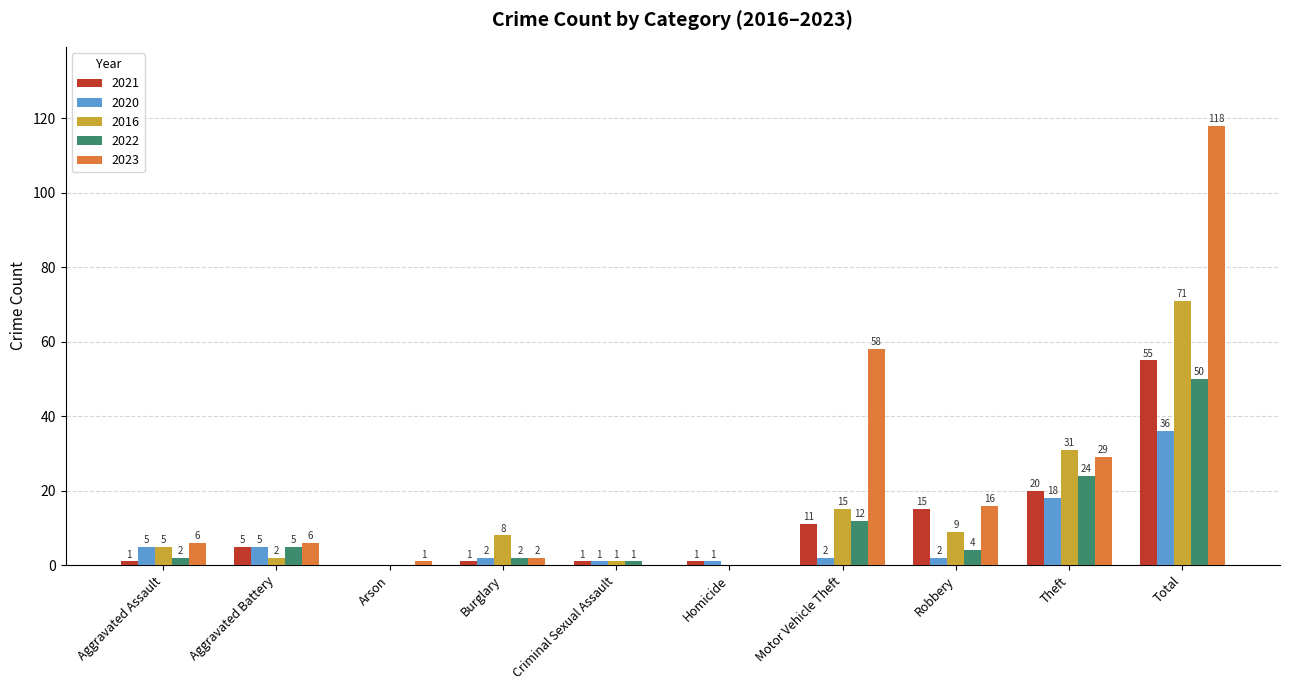

What are all the series names shown in the legend?

2021, 2020, 2016, 2022, 2023